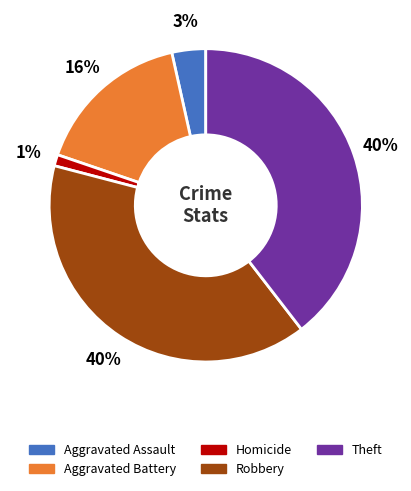

Is there a majority slice in this chart?

No